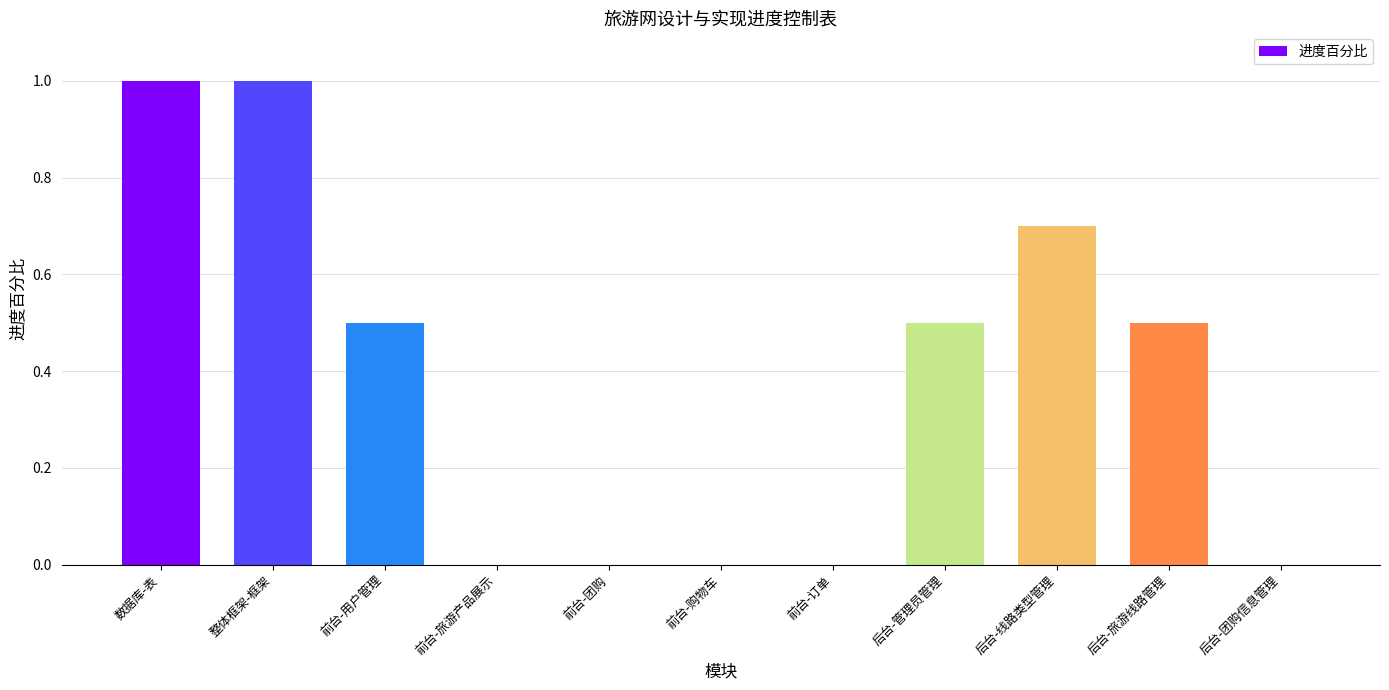

The chart shows a value of 0.4 at 前台-团购. True or false?

False